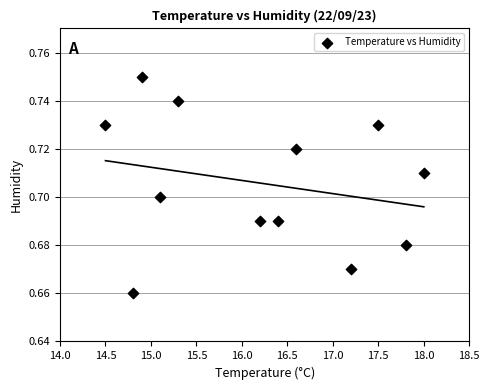

What is the range of X values (max minus min)?

3.5